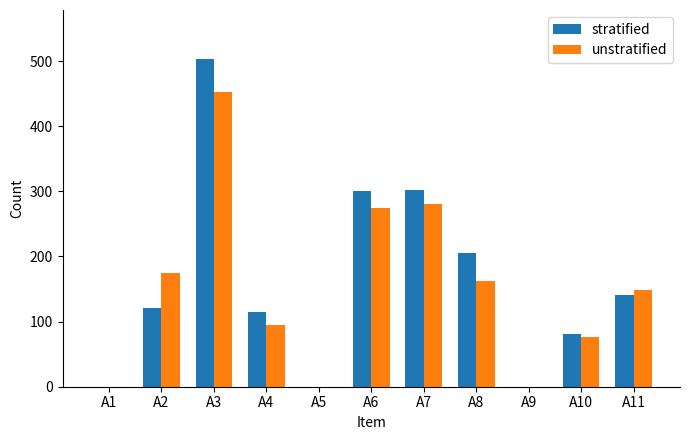

Between A4 and A5, which series saw the biggest shift?

stratified